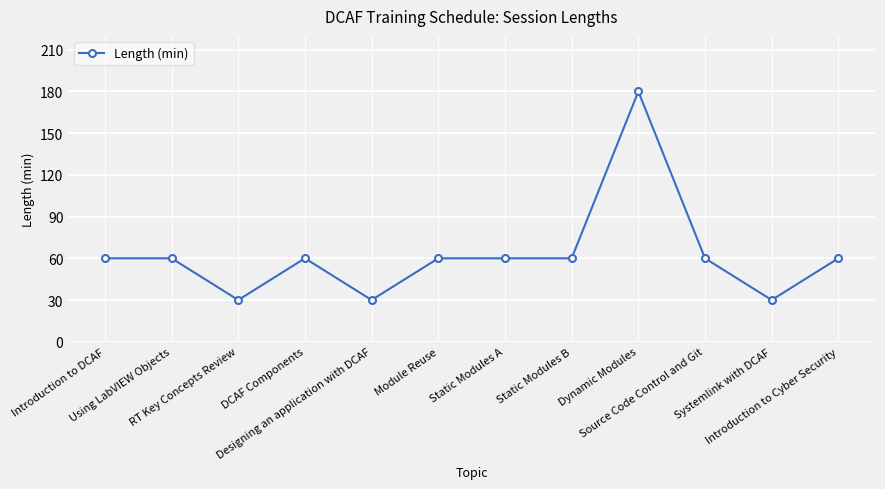

True or false: the data shows 50 at RT Key Concepts Review.

False